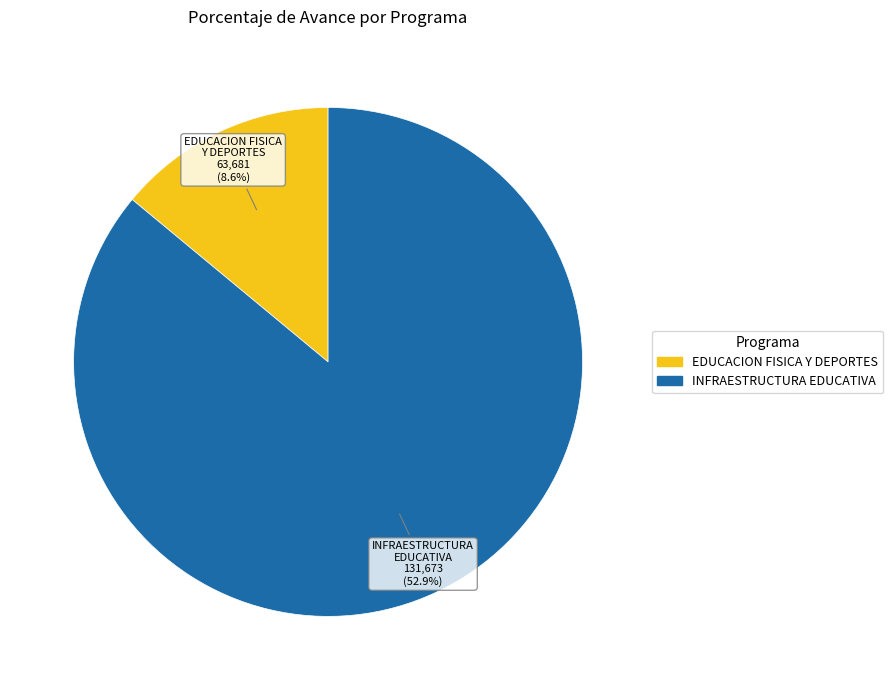

What percentage is NOT represented by 033: EDUCACION FISICA Y DEPORTES?

86.0%